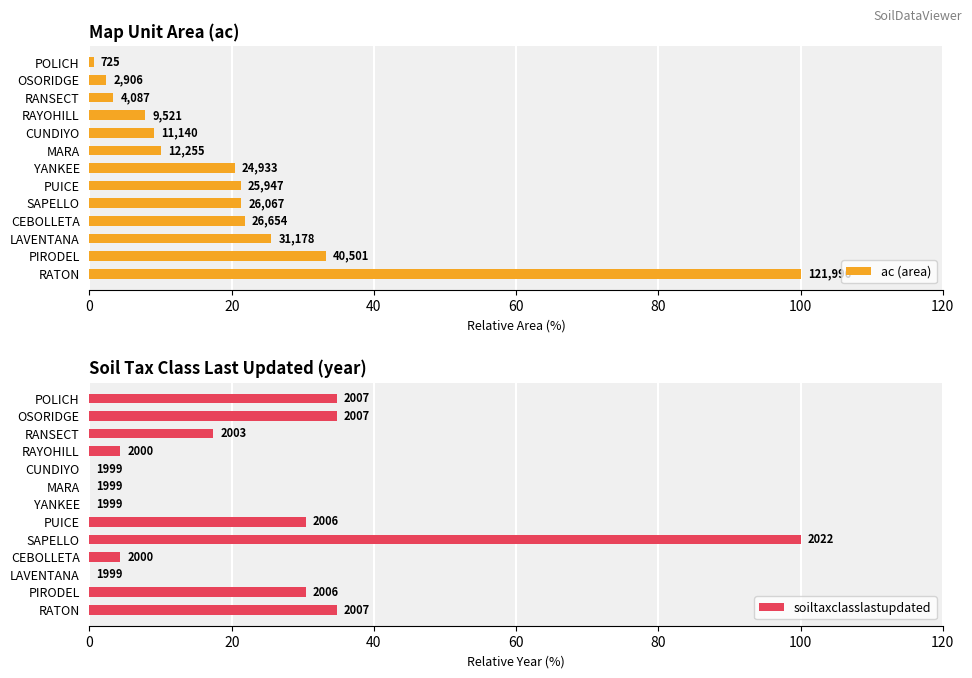

How many bars are there in each group?

2